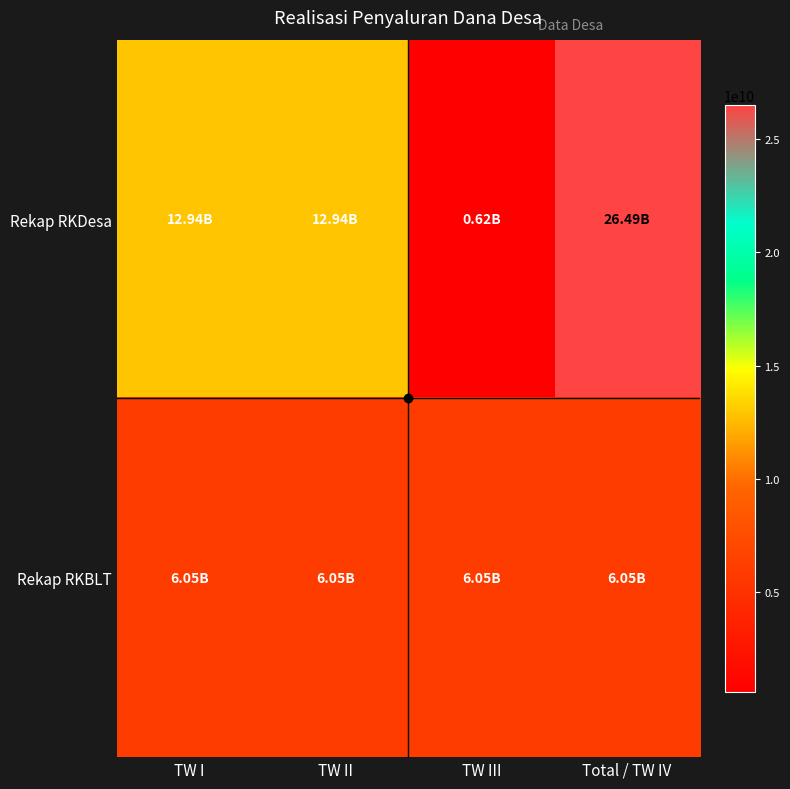

Rank the series at TW III from highest to lowest value.

Rekap RKBLT, Rekap RKDesa